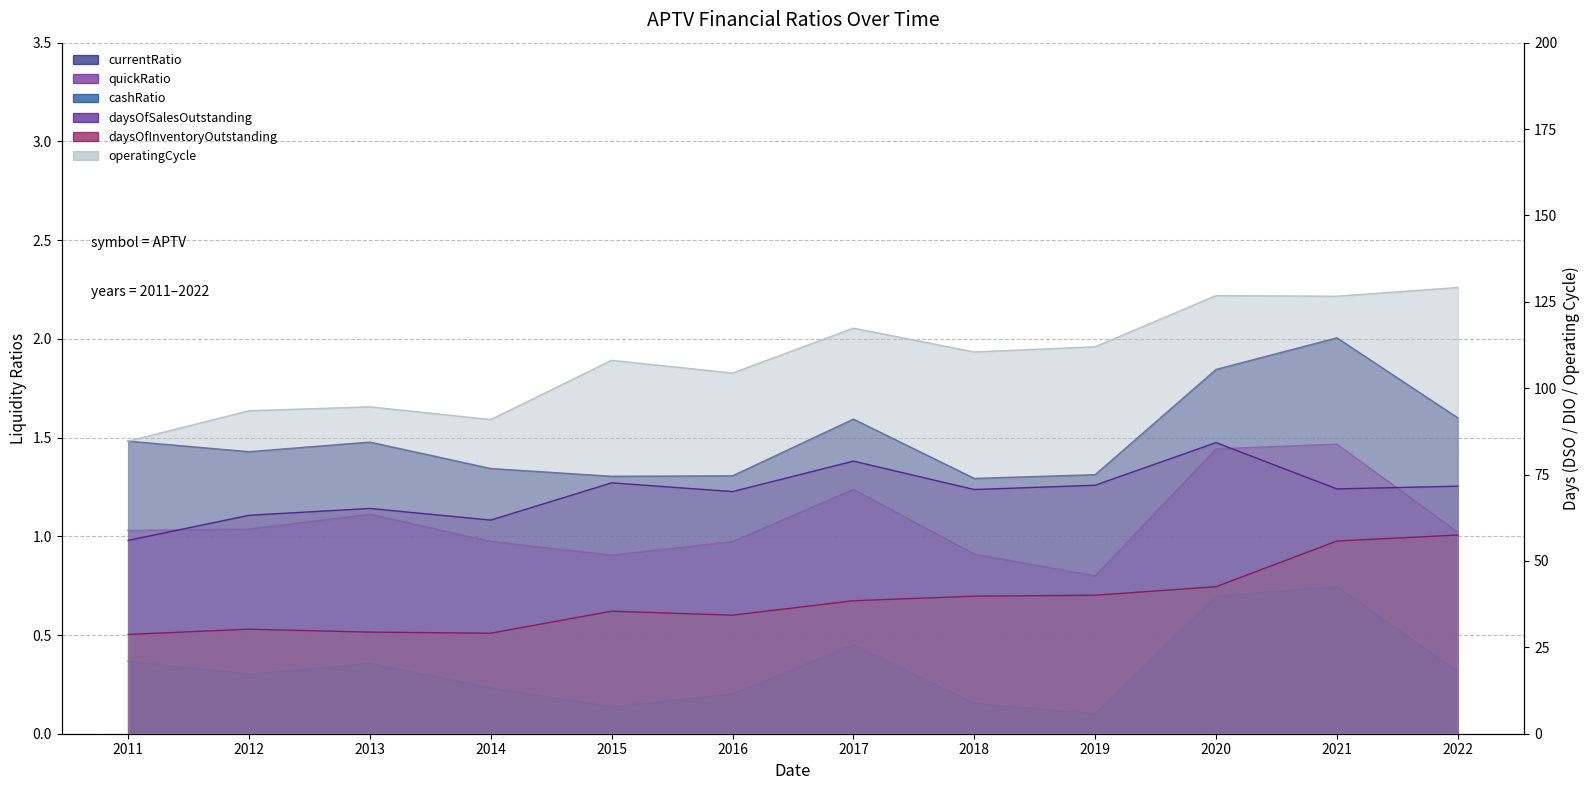

True or false: quickRatio and daysOfInventoryOutstanding intersect in this chart.

False